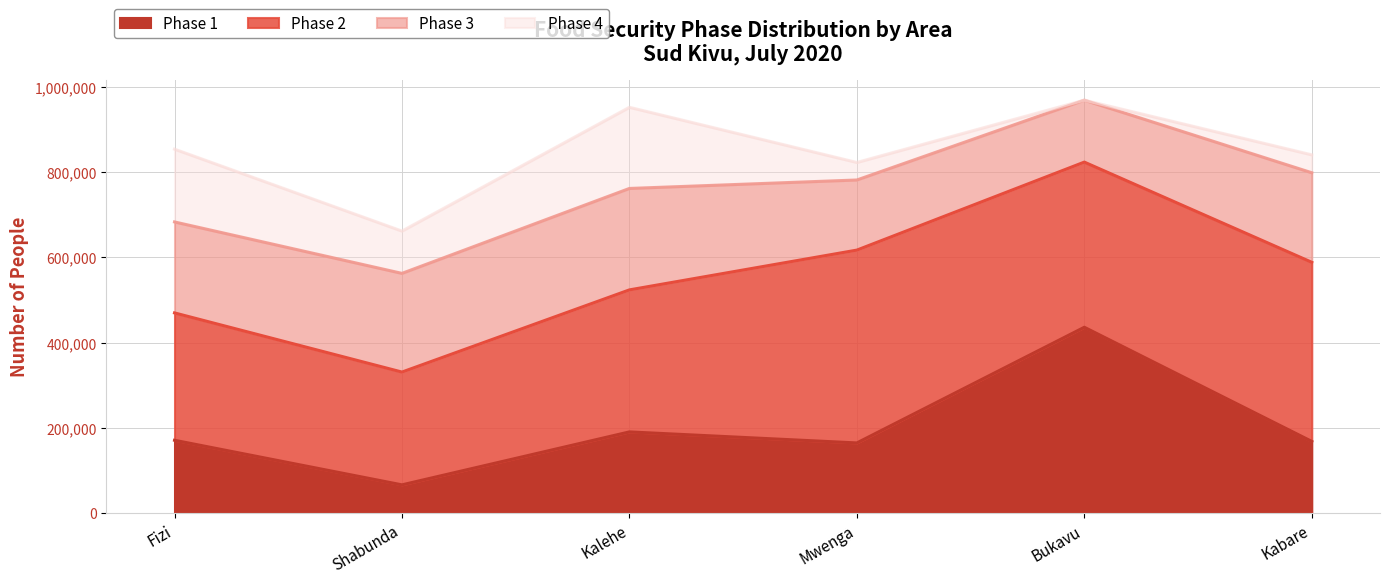

What is the difference between the Phase 4 values at Shabunda and Fizi?

71508